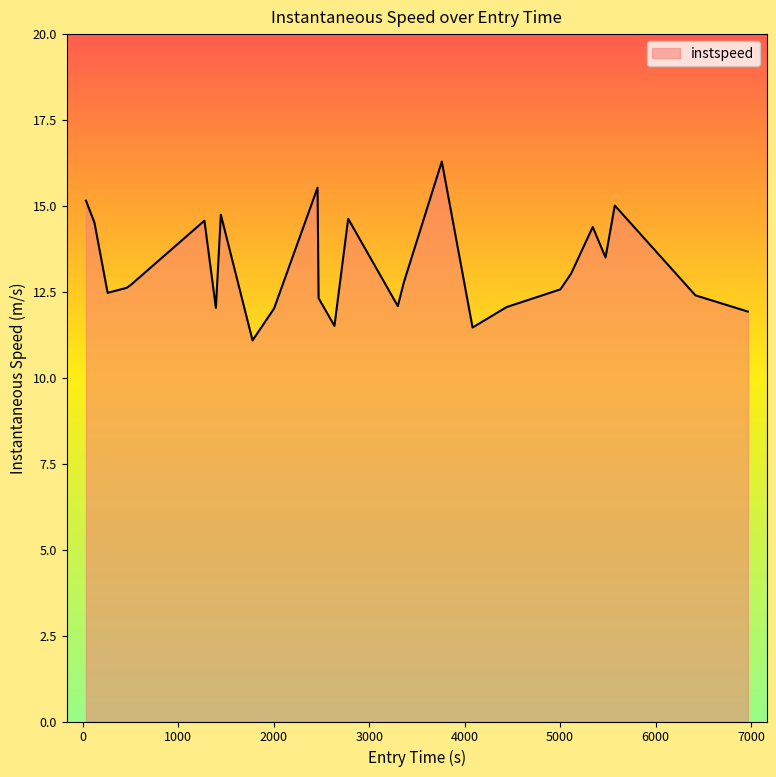

What is the smallest value displayed?

11.1